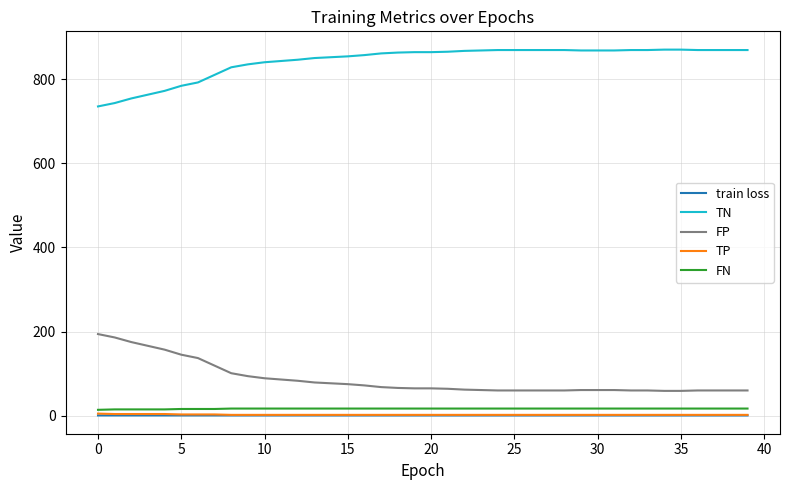

Which series has the largest total across all categories?

TN